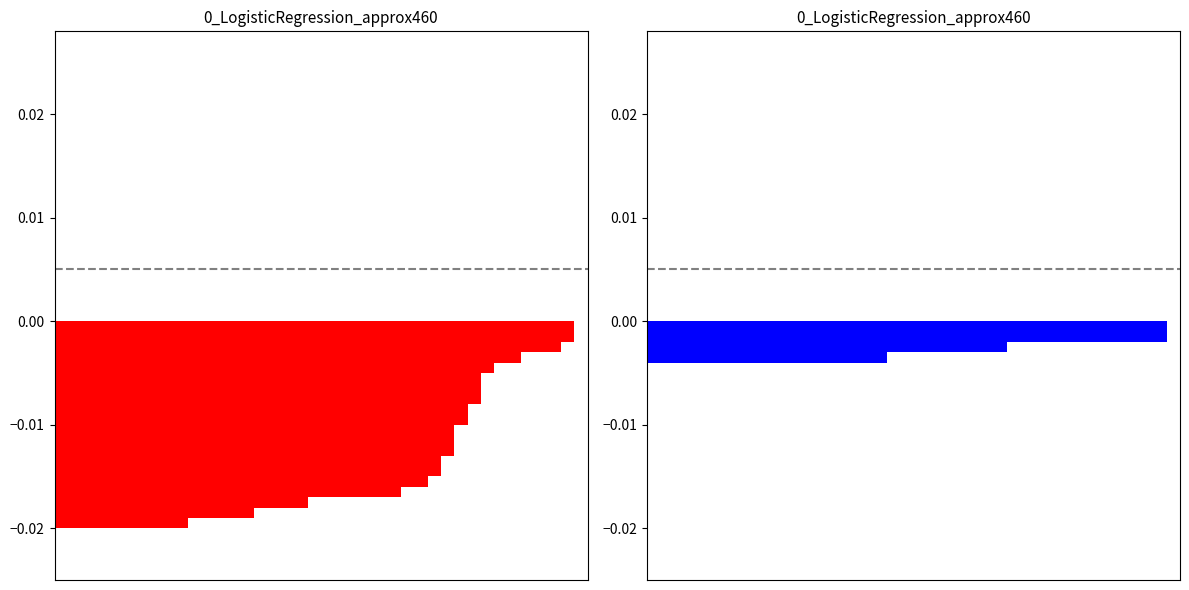

How many values in the VS series are below 0?

39